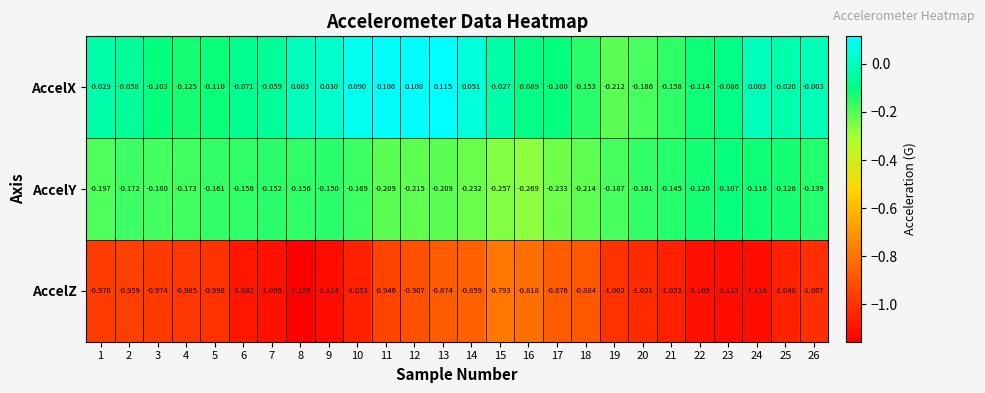

Which series changed the most between 5 and 12?

AccelX